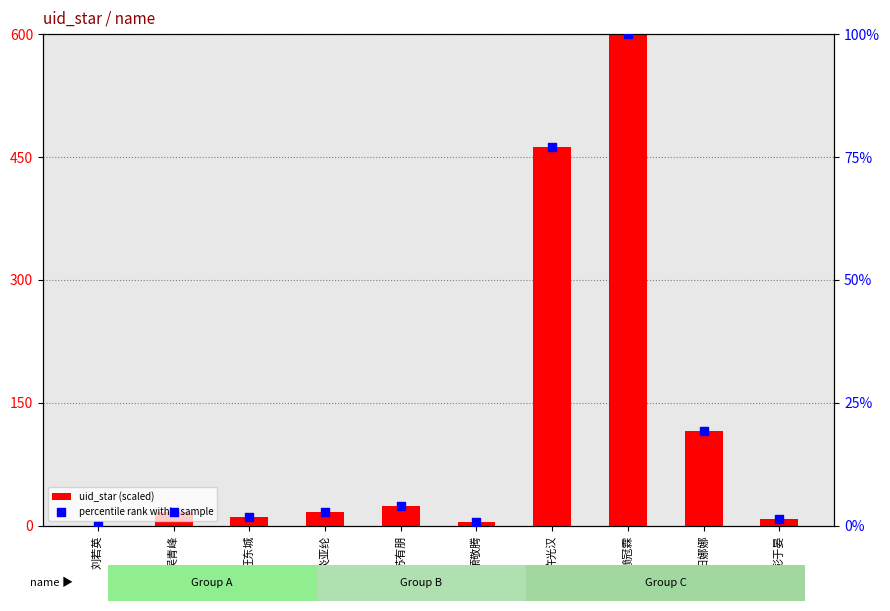

What are all the series names shown in the legend?

uid_star (scaled), percentile rank within sample